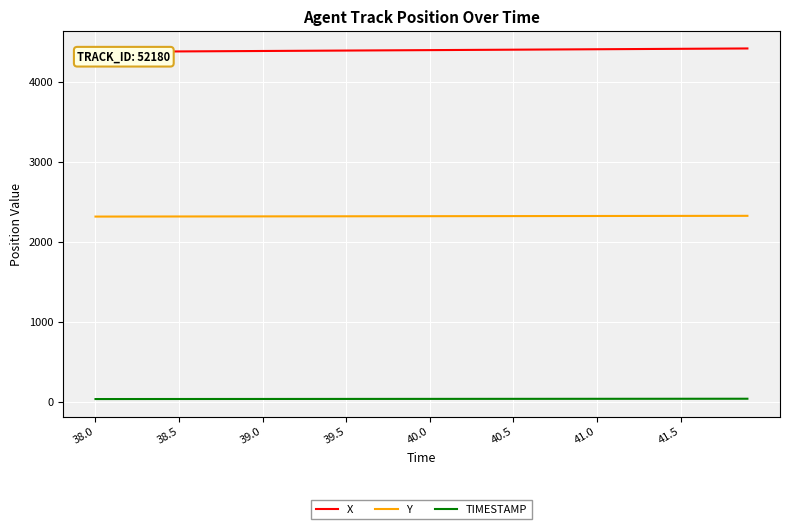

What is the total value across all series at 29?

6766.3